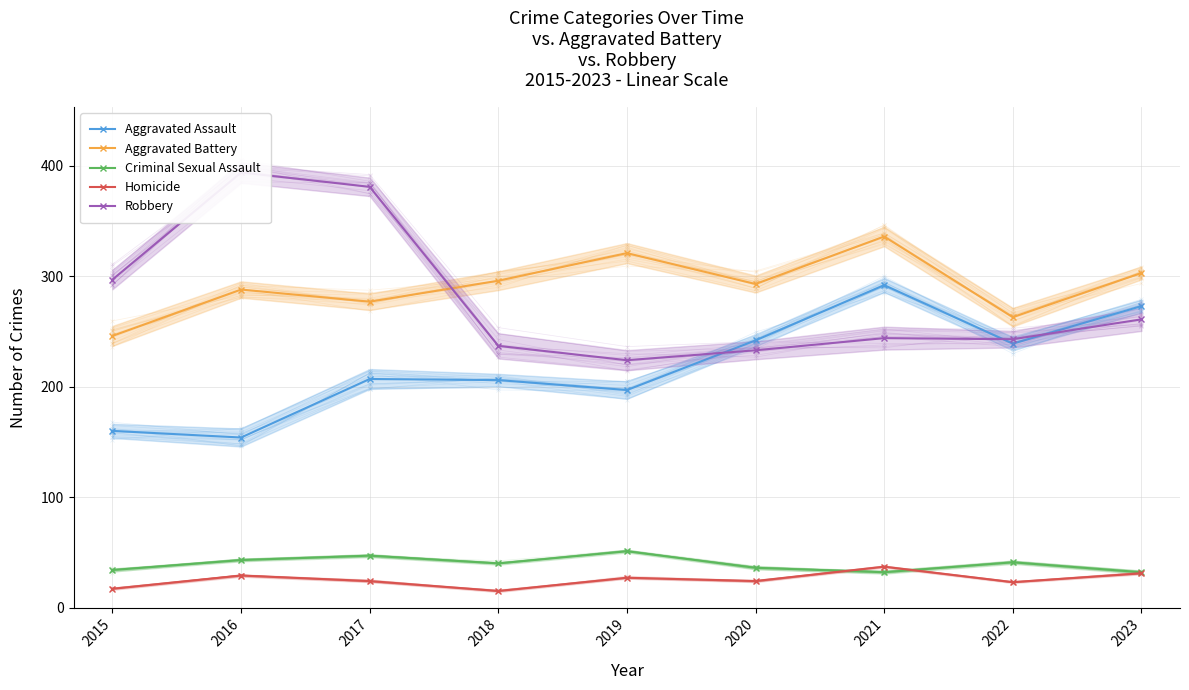

Which series ends up on top after the final intersection of Aggravated Battery and Robbery?

Aggravated Battery